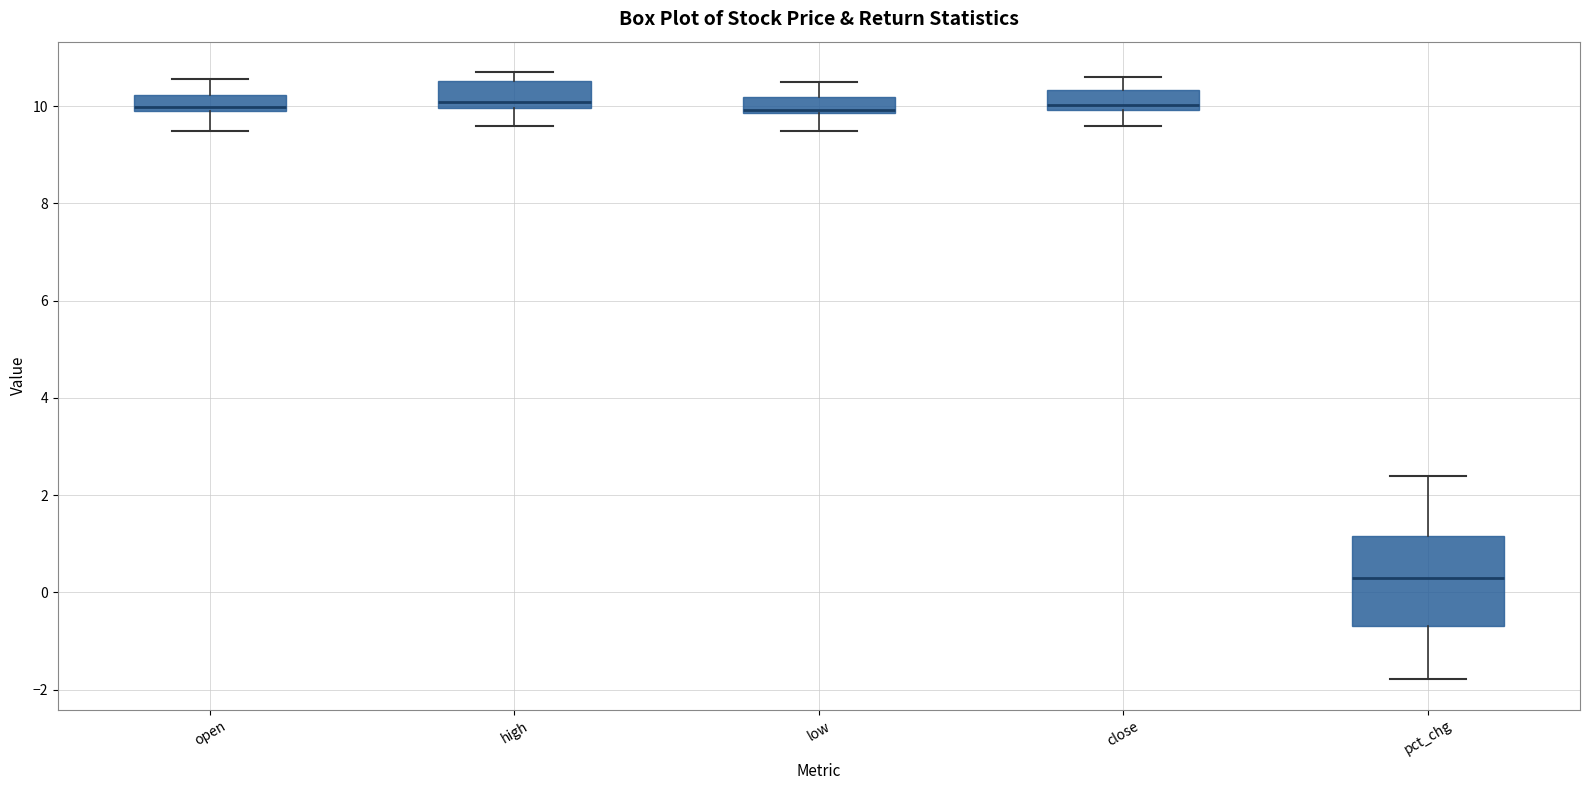

Where does the lower whisker of the box for open end on the y-axis? The values are not printed on the chart, so give them approximately, as read against the axis.

9.4